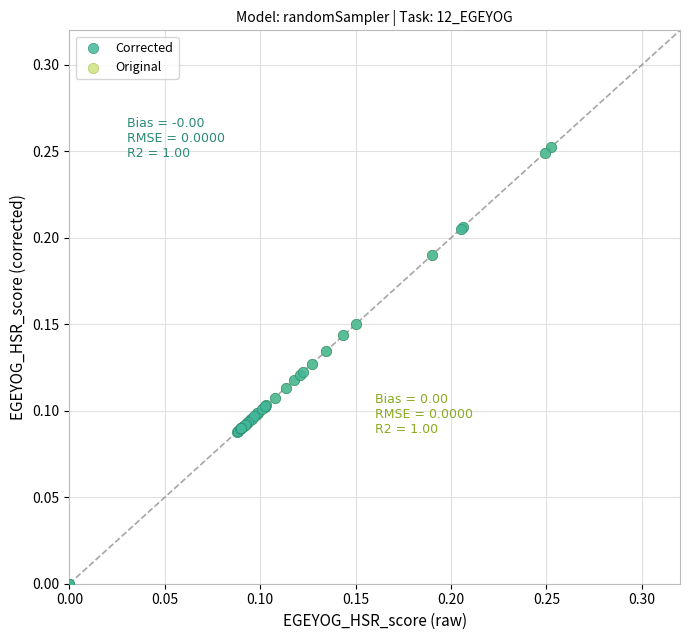

What are all the series names shown in the legend?

Corrected, Original